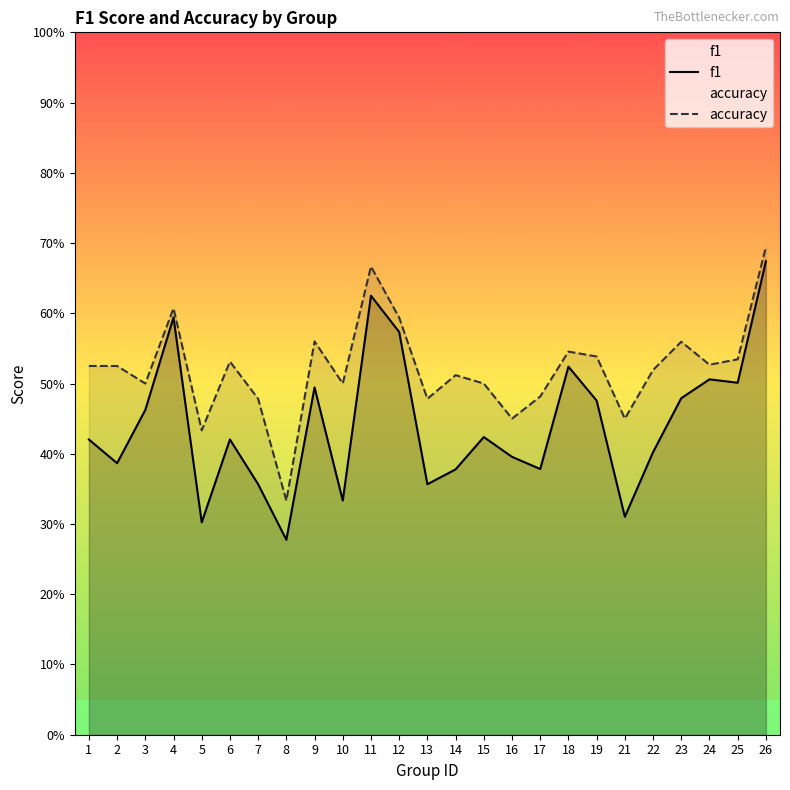

True or false: f1 has a value of 0.4 at 14.

True